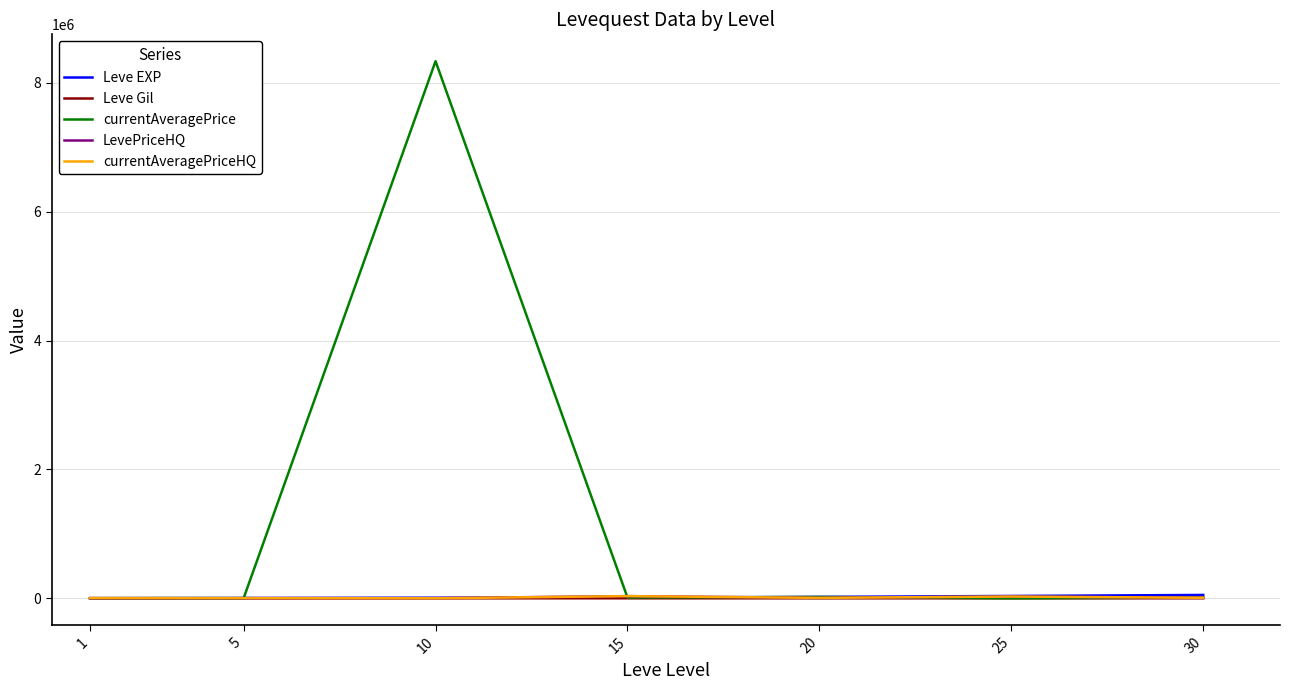

At which category is the sum across all series the highest?

10